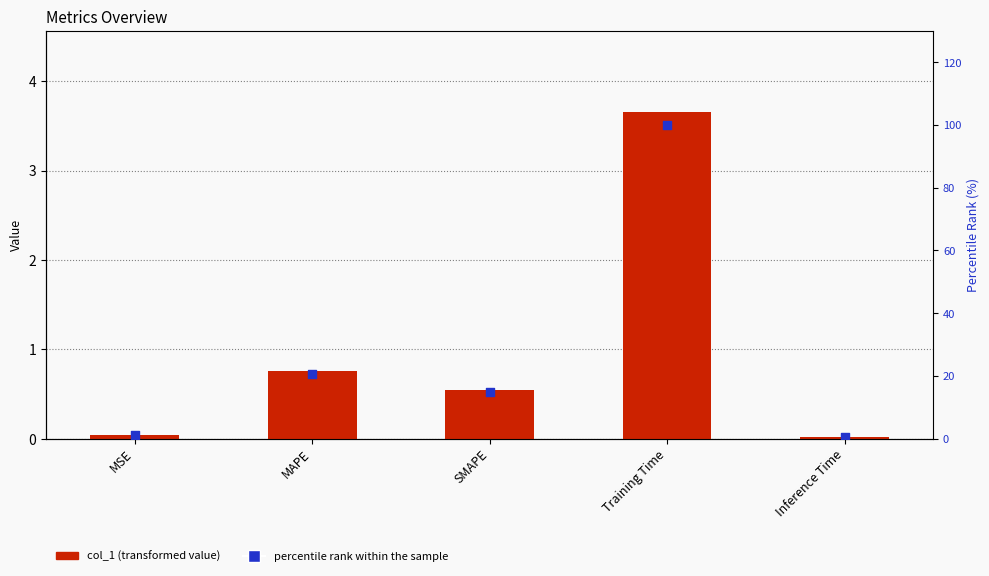

Which series has the largest Y range (max minus min)?

percentile rank within the sample